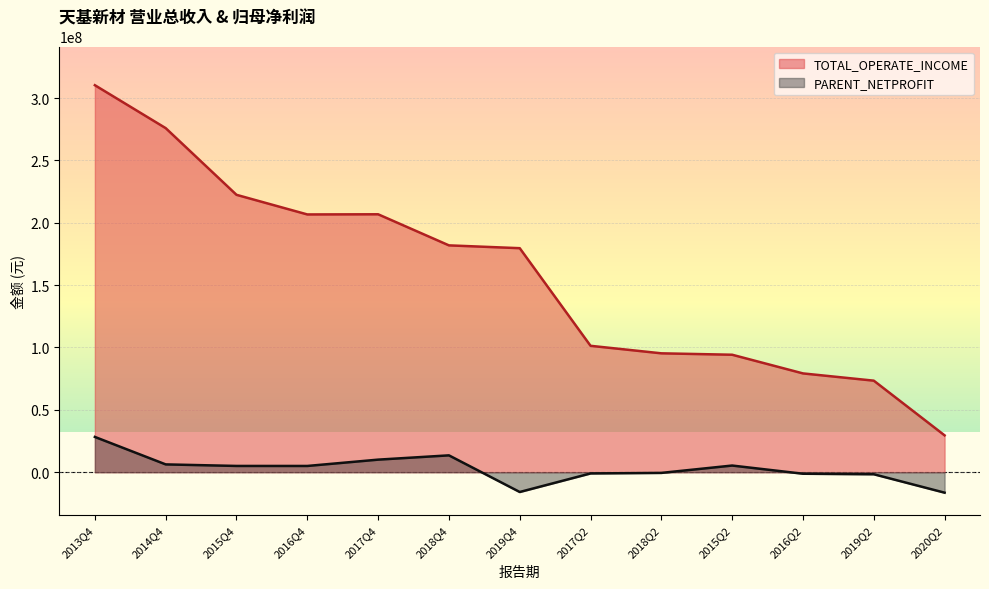

What is the greatest value displayed?

310305063.9